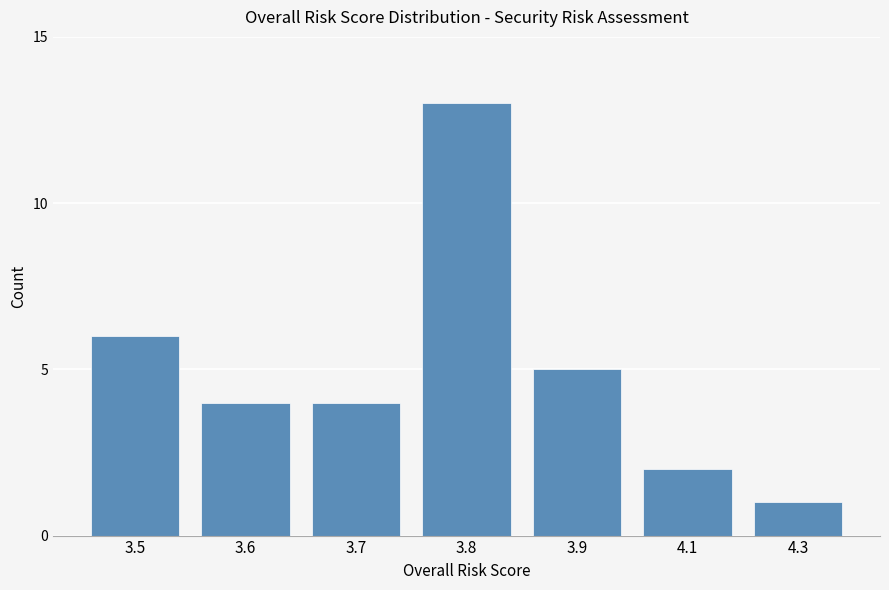

What is the minimum value shown in the chart?

1